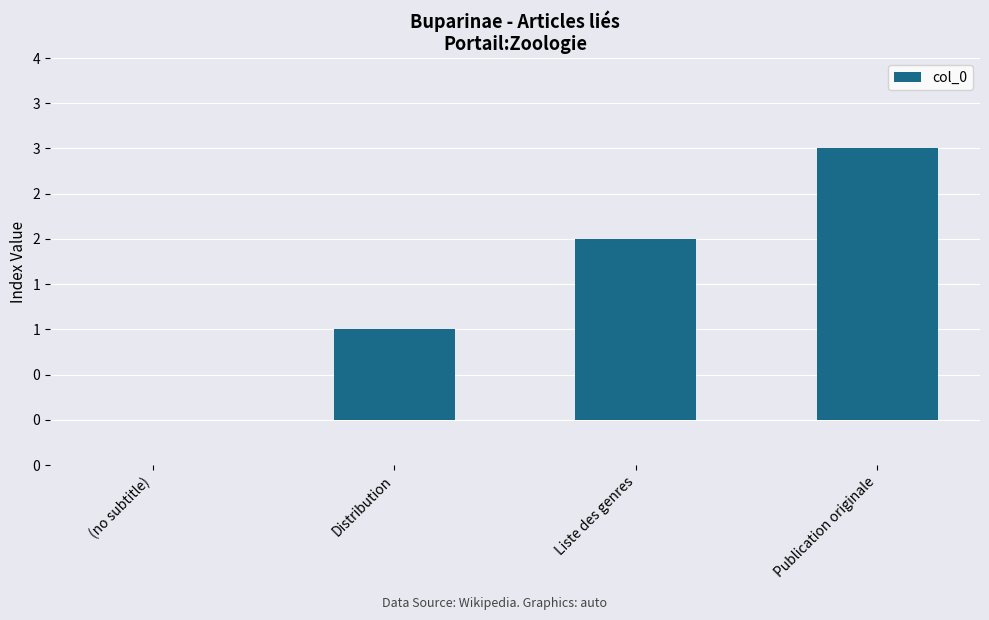

Count the values in the range 1 to 3.

3